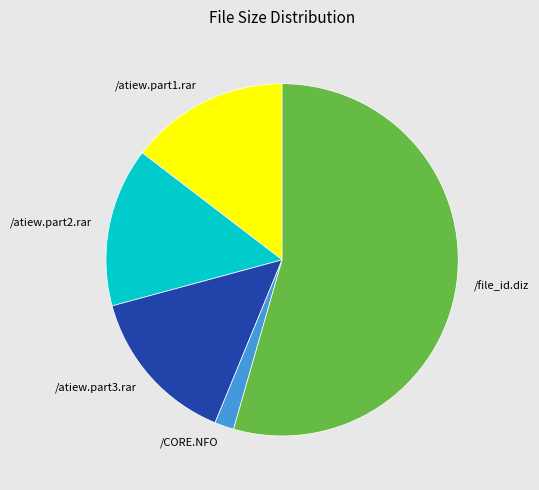

What is the smallest slice in the pie chart?

/CORE.NFO